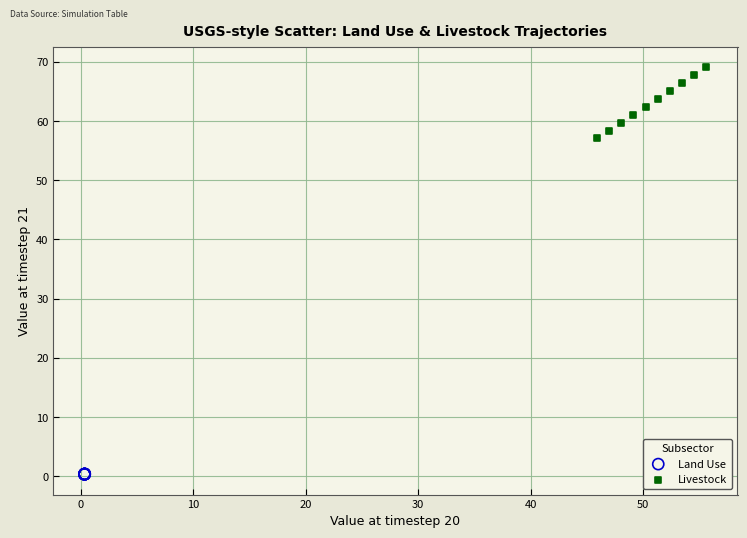

Which series reaches the maximum Y coordinate?

Livestock